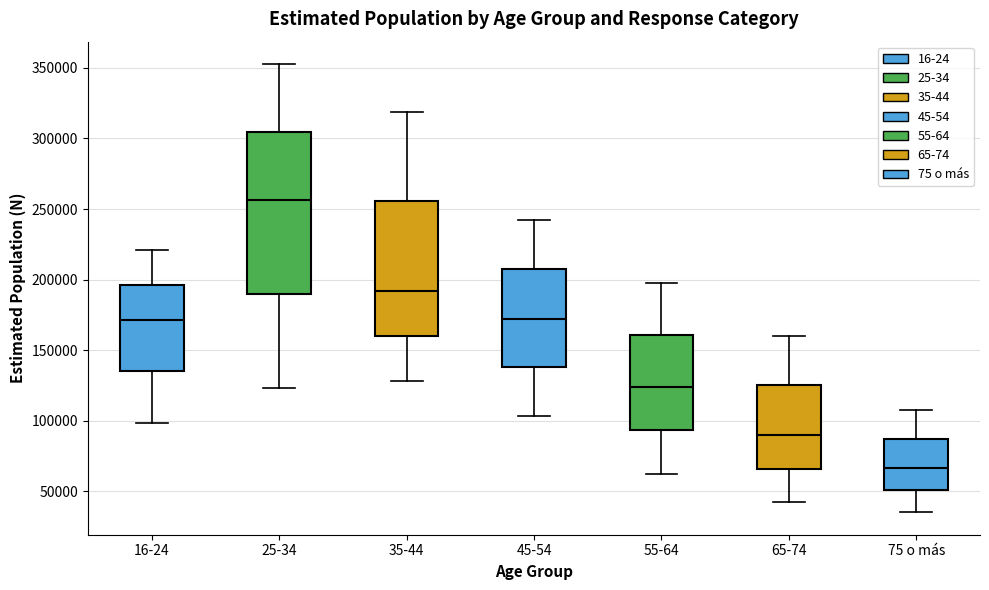

Reading left to right, read every box against the y-axis: the position of its median line, the range the box covers, and the ends of its whiskers. The values are not printed on the chart, so give them approximately, as read against the axis.

16-24: median 170000, box 135000 to 195000, whiskers 100000 to 220000
25-34: median 255000, box 190000 to 305000, whiskers 125000 to 355000
35-44: median 190000, box 160000 to 255000, whiskers 130000 to 320000
45-54: median 170000, box 140000 to 205000, whiskers 105000 to 240000
55-64: median 125000, box 95000 to 160000, whiskers 60000 to 200000
65-74: median 90000, box 65000 to 125000, whiskers 40000 to 160000
75 o más: median 65000, box 50000 to 85000, whiskers 35000 to 110000